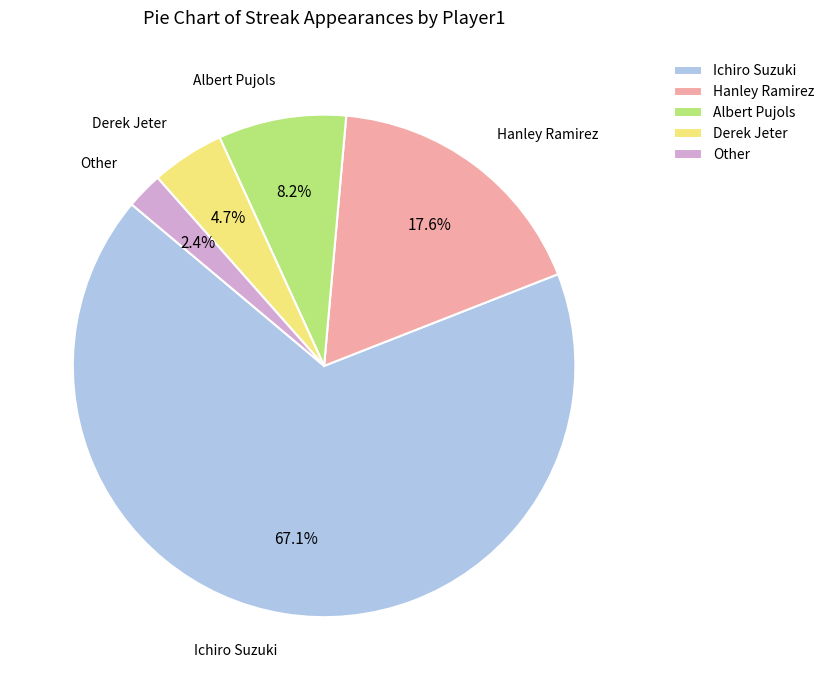

How many segments does this pie chart have?

5